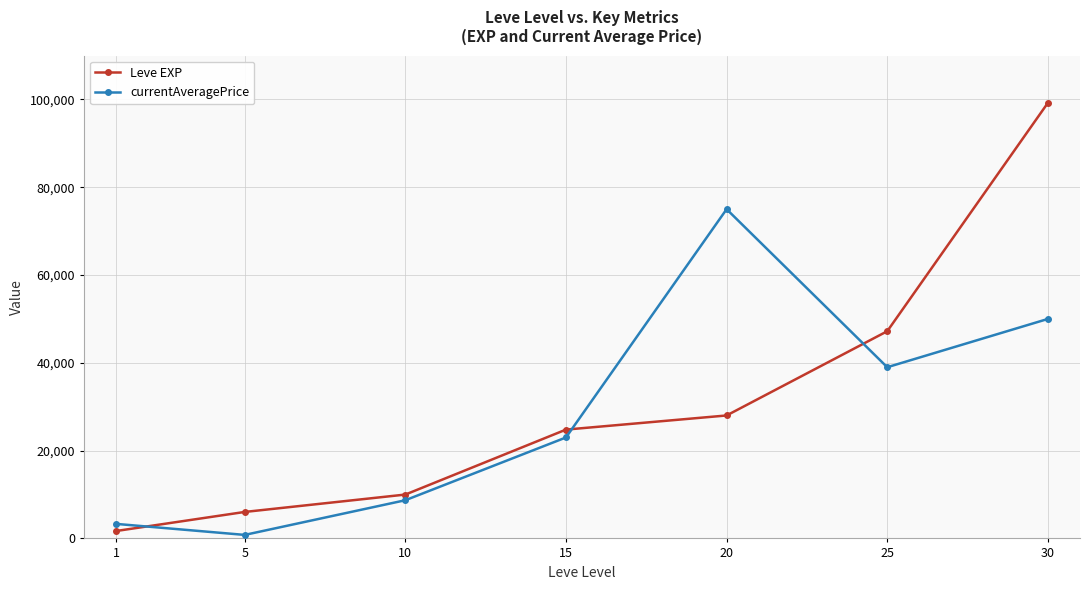

Which series changed the most between 15 and 25?

Leve EXP